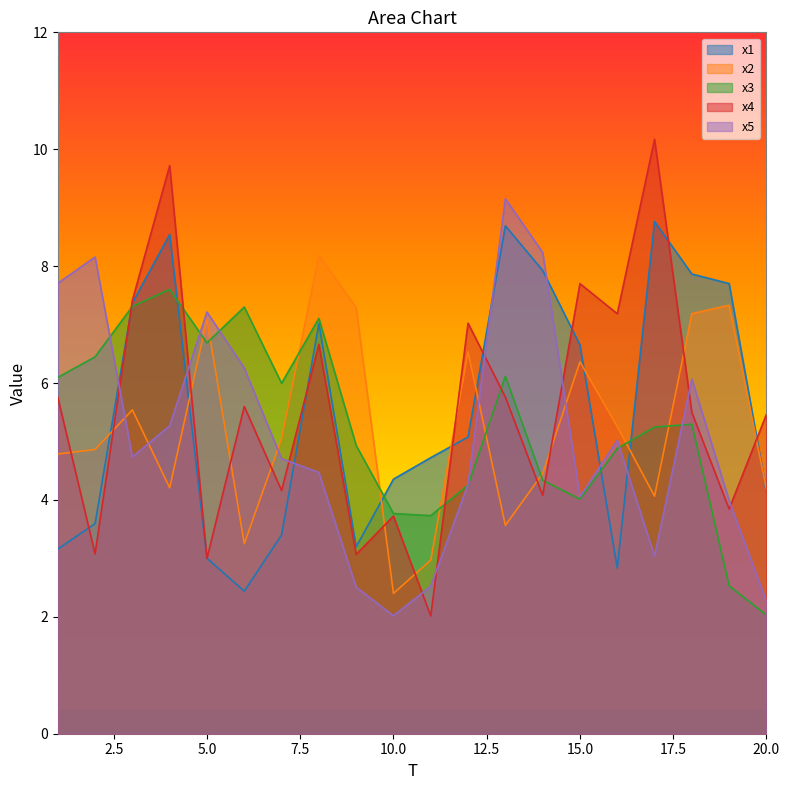

The x5 series shows 1.6 at 6. True or false?

False